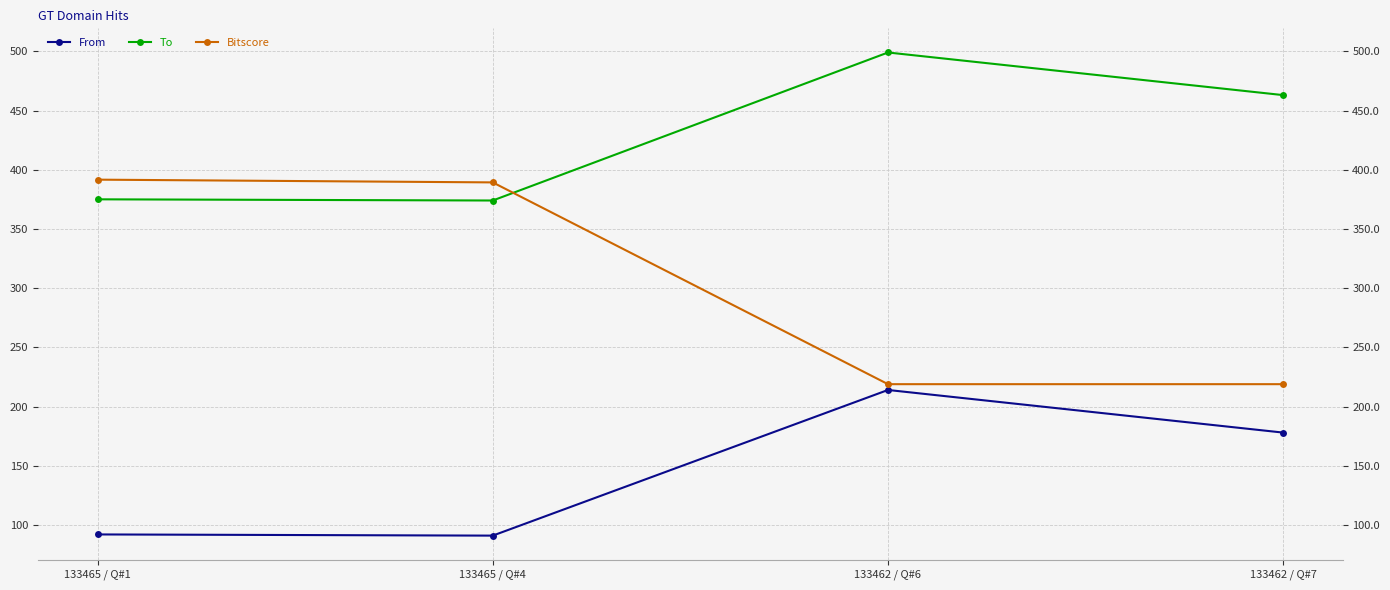

Is it true that To equals 499.0 at 133462 / Q#6?

True